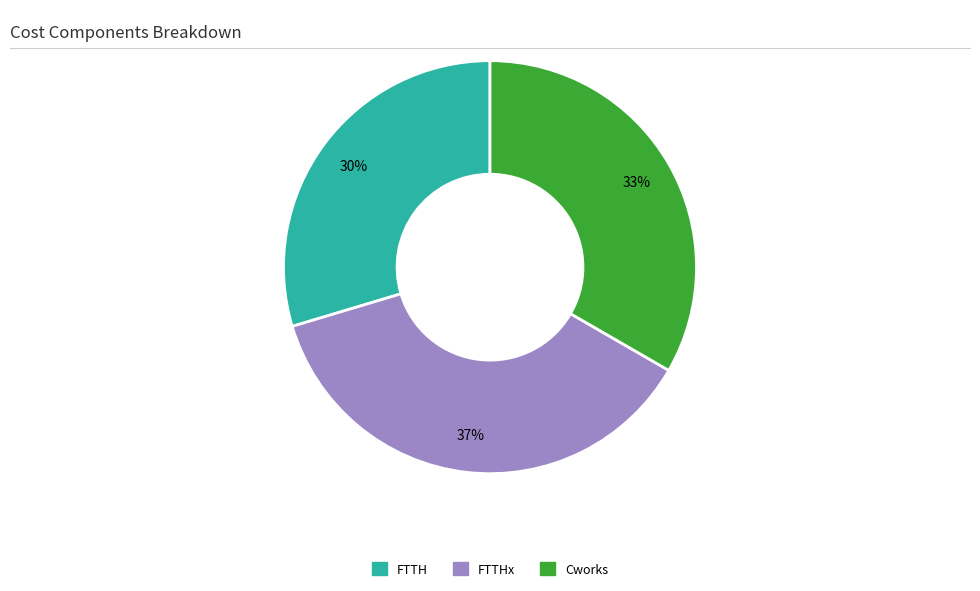

Is there a majority slice in this chart?

No